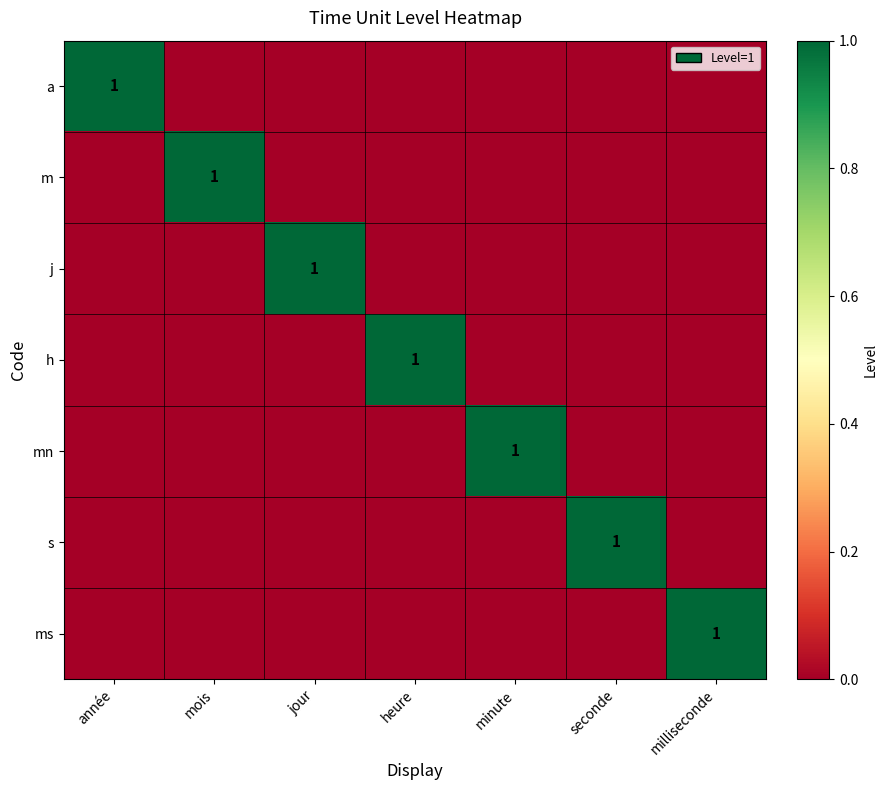

How many values in the m series exceed 0?

1